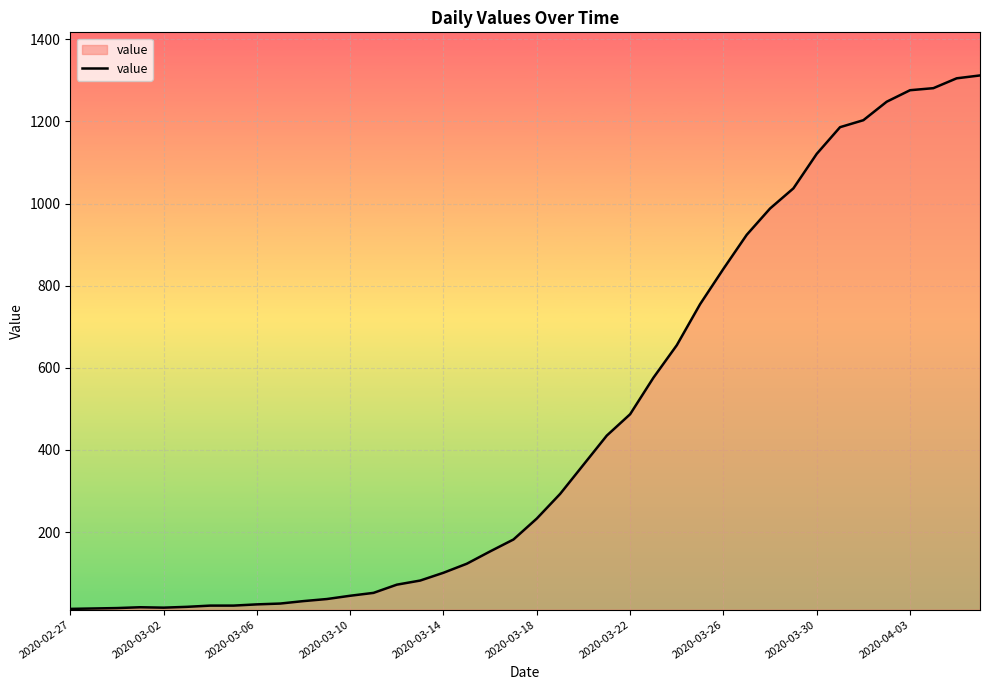

How many categories are shown in the chart?

40